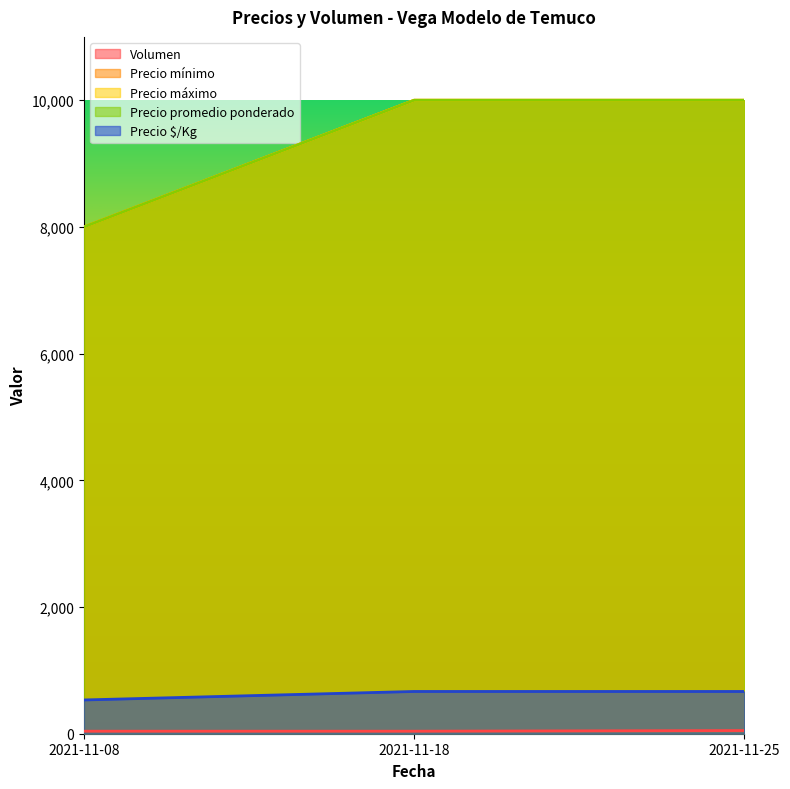

What are all the series names shown in the legend?

Volumen, Precio mínimo, Precio máximo, Precio promedio ponderado, Precio $/Kg